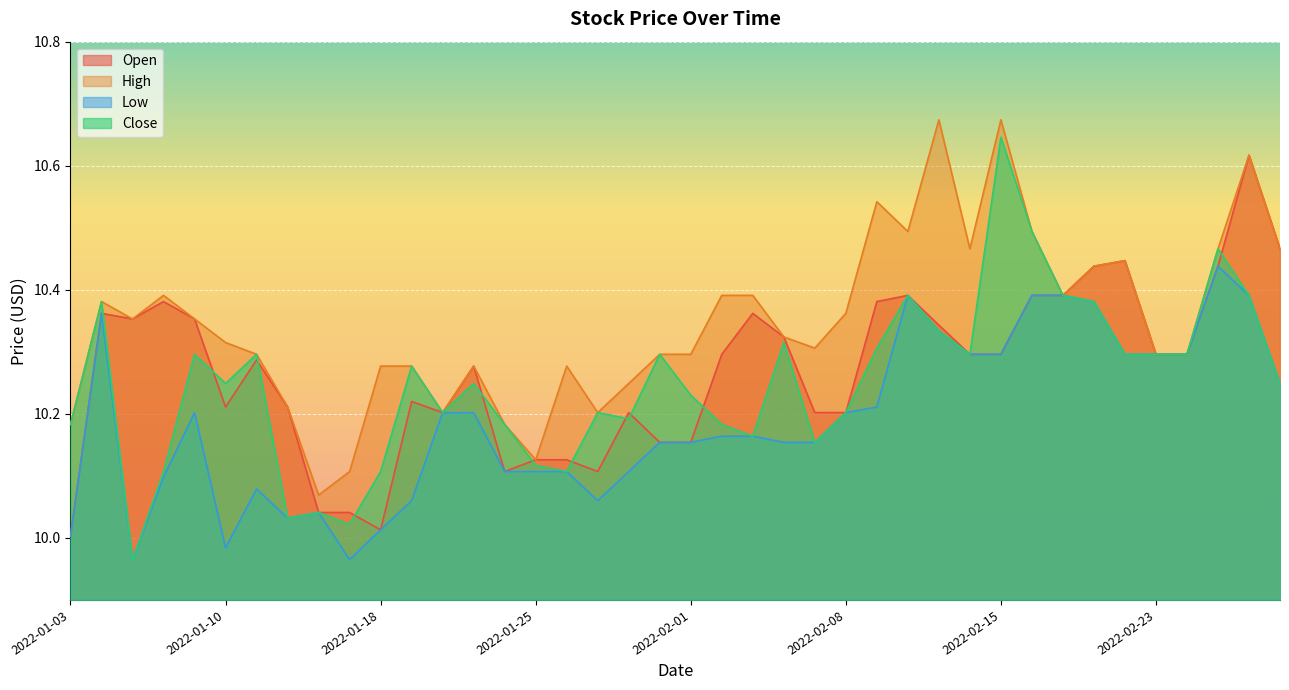

Read the High value at 2022-02-15.

10.7